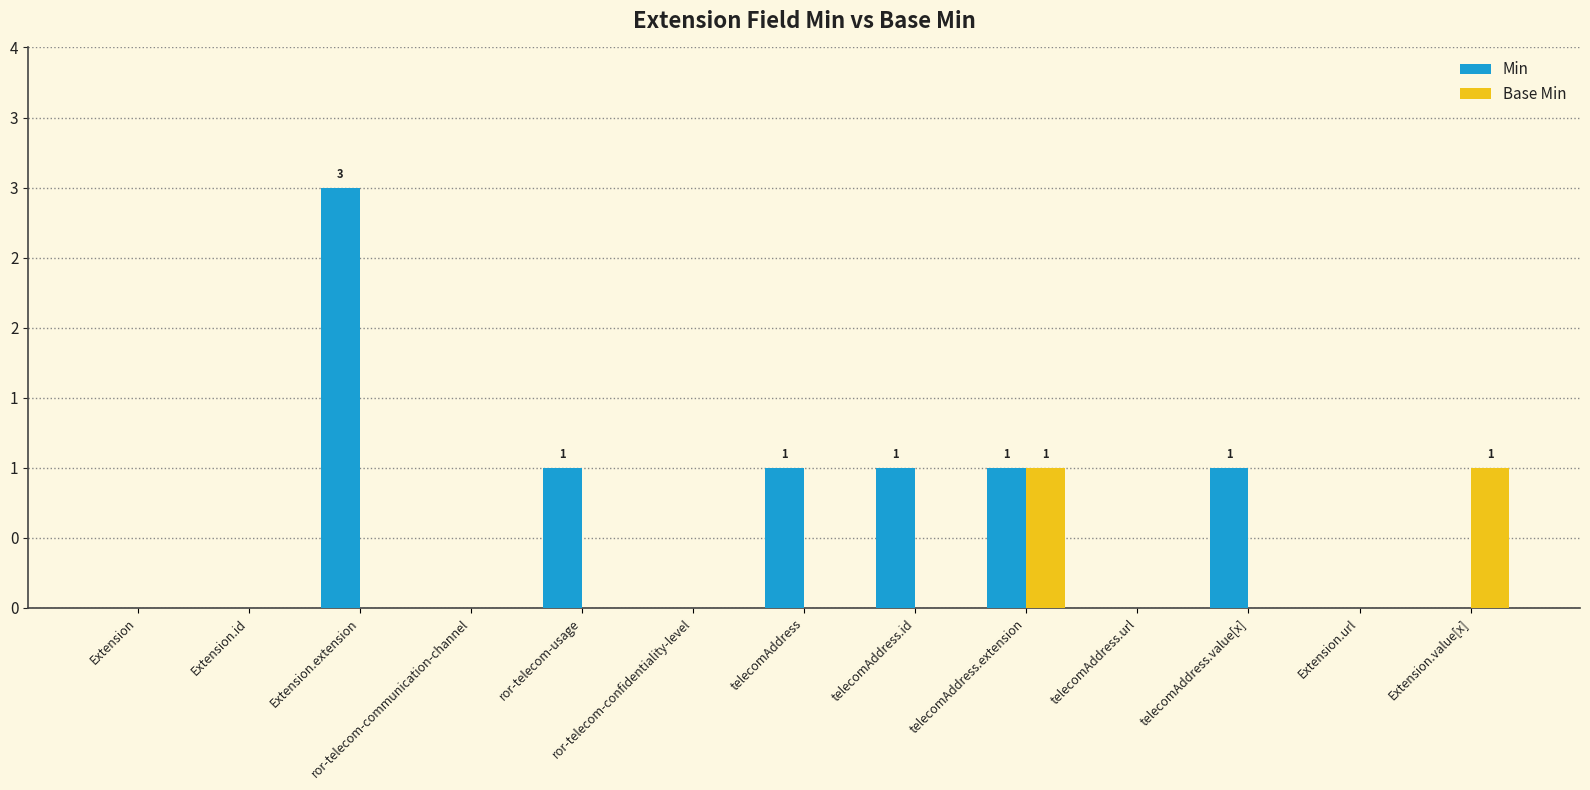

What is the average value of the Min series?

1